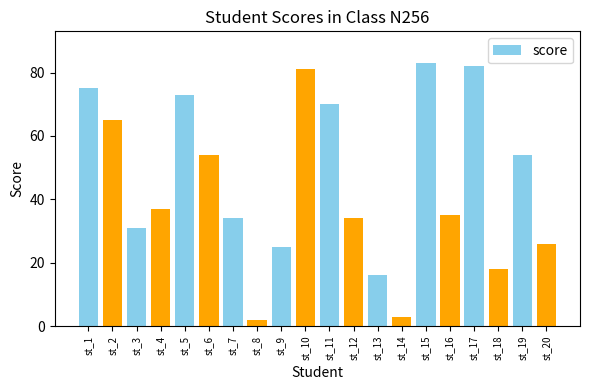

What value does the data have at st_15?

83